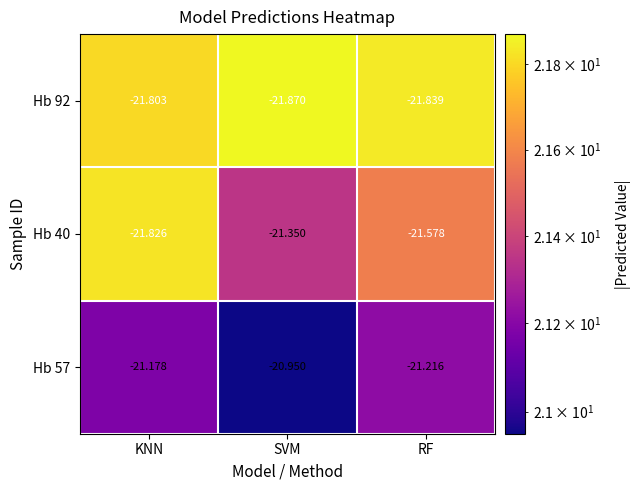

List the labels in order of Hb 57 value, smallest first.

RF, KNN, SVM